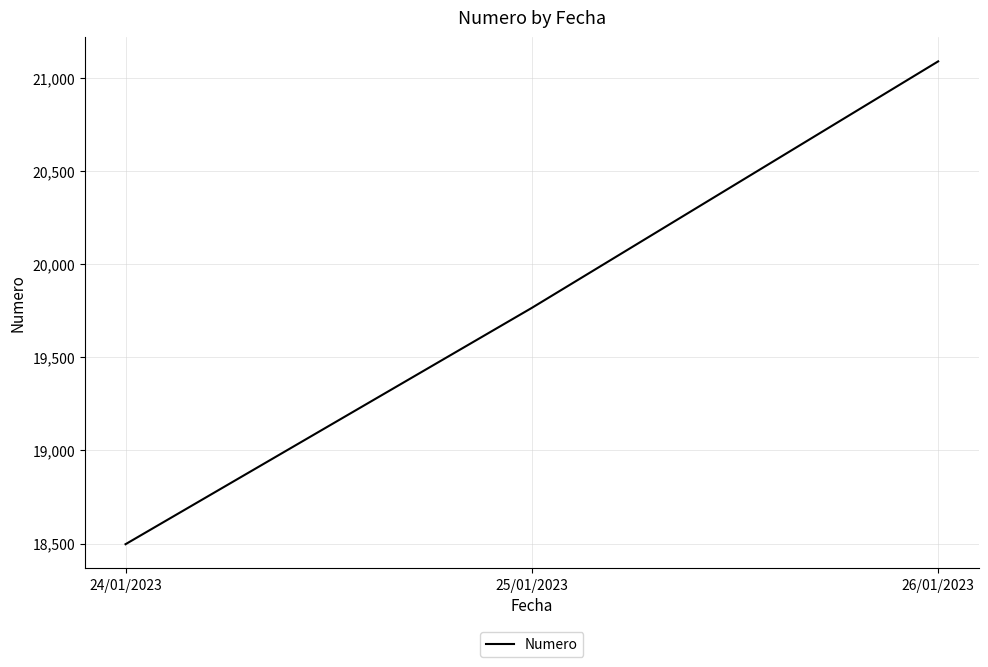

At which label does the data first exceed 19765?

25/01/2023